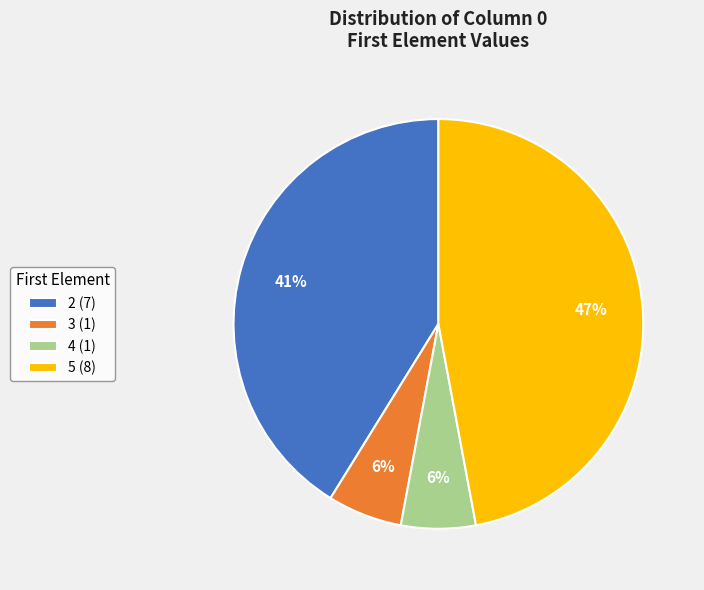

Is there any slice that represents more than half of the pie?

No